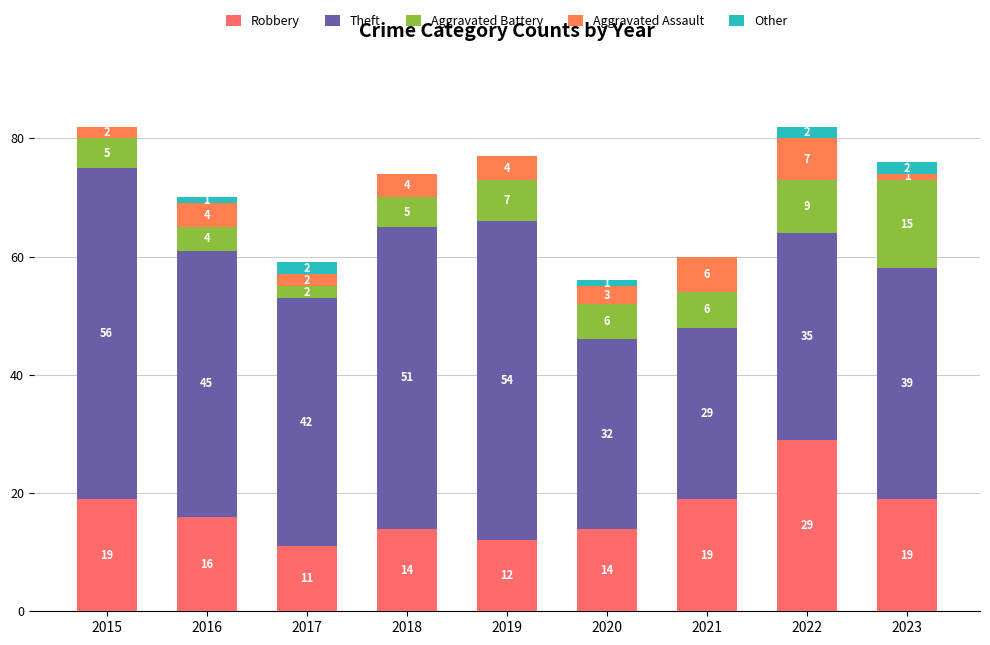

The value of Robbery at 2021 is 34. True or false?

False